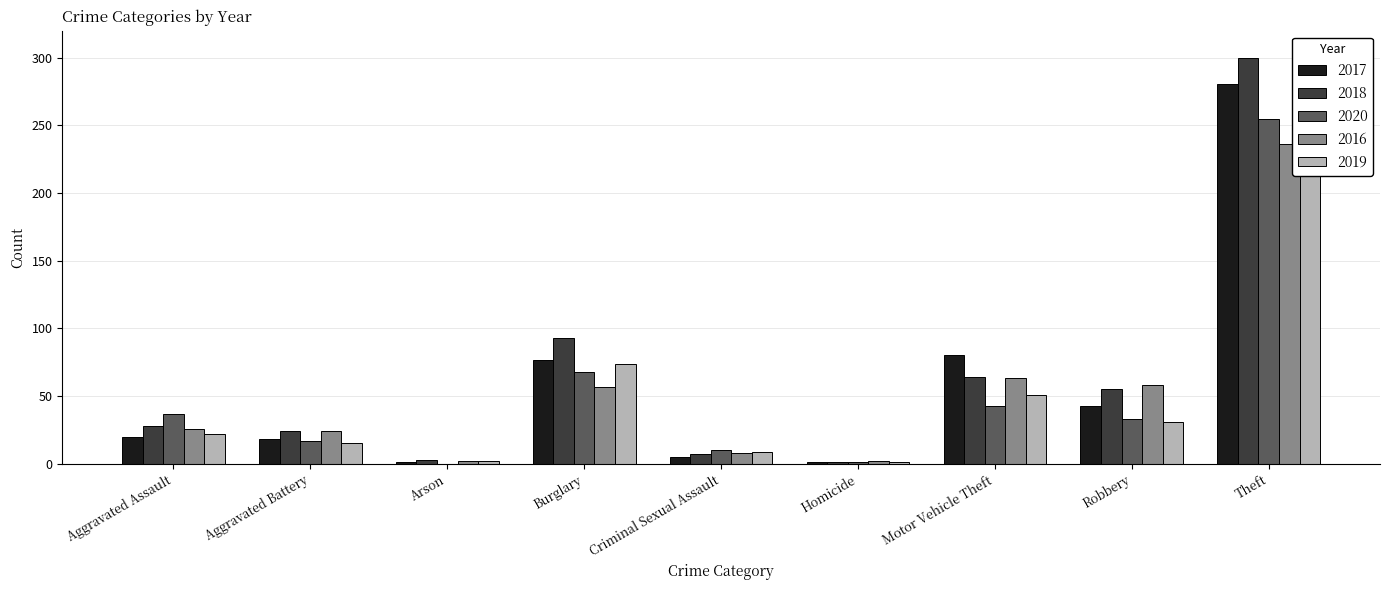

What is the average value of the 2018 series?

64